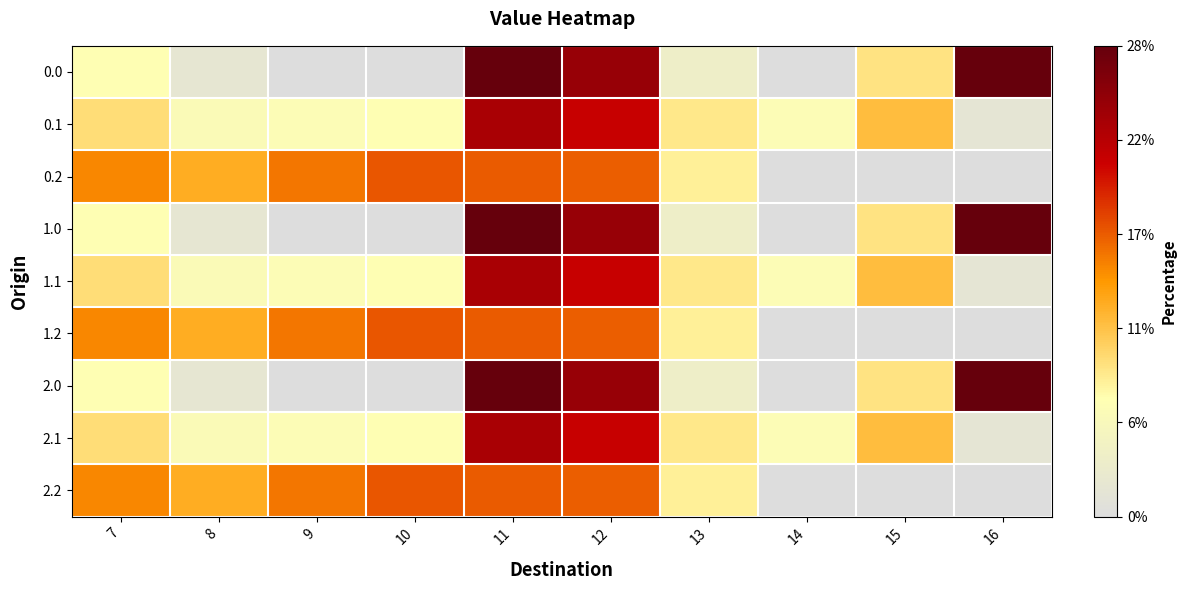

Reading left to right, extract all data points from this chart.

0.0: 7=6.8	8=1.8	9=0.0	10=0.0	11=27.5	12=24.1	13=3.5	14=0.0	15=8.7	16=27.6
0.1: 7=9.2	8=6.1	9=6.3	10=6.8	11=23.0	12=21.0	13=8.4	14=6.3	15=11.4	16=1.6
0.2: 7=14.6	8=12.4	9=15.4	10=16.7	11=16.5	12=16.5	13=7.9	14=0.0	15=0.0	16=0.0
1.0: 7=6.8	8=1.8	9=0.0	10=0.0	11=27.5	12=24.1	13=3.5	14=0.0	15=8.7	16=27.6
1.1: 7=9.2	8=6.1	9=6.3	10=6.8	11=23.0	12=21.0	13=8.4	14=6.3	15=11.4	16=1.6
1.2: 7=14.6	8=12.4	9=15.4	10=16.7	11=16.5	12=16.5	13=7.9	14=0.0	15=0.0	16=0.0
2.0: 7=6.8	8=1.8	9=0.0	10=0.0	11=27.5	12=24.1	13=3.5	14=0.0	15=8.7	16=27.6
2.1: 7=9.2	8=6.1	9=6.3	10=6.8	11=23.0	12=21.0	13=8.4	14=6.3	15=11.4	16=1.6
2.2: 7=14.6	8=12.4	9=15.4	10=16.7	11=16.5	12=16.5	13=7.9	14=0.0	15=0.0	16=0.0